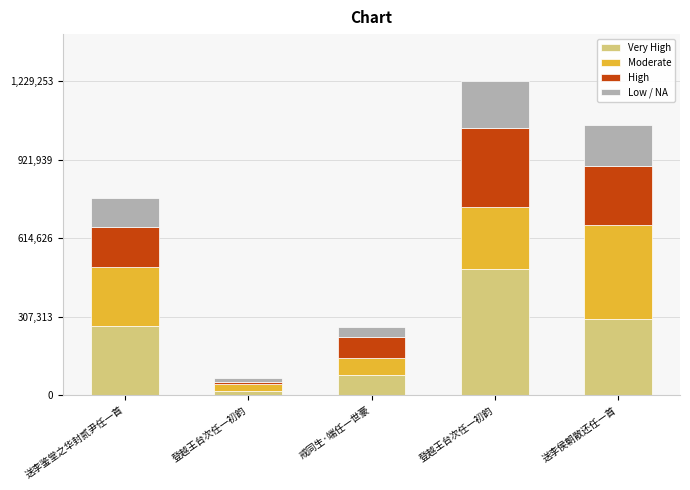

List the series in order of their overall mean, lowest first.

Low / NA, High, Moderate, Very High